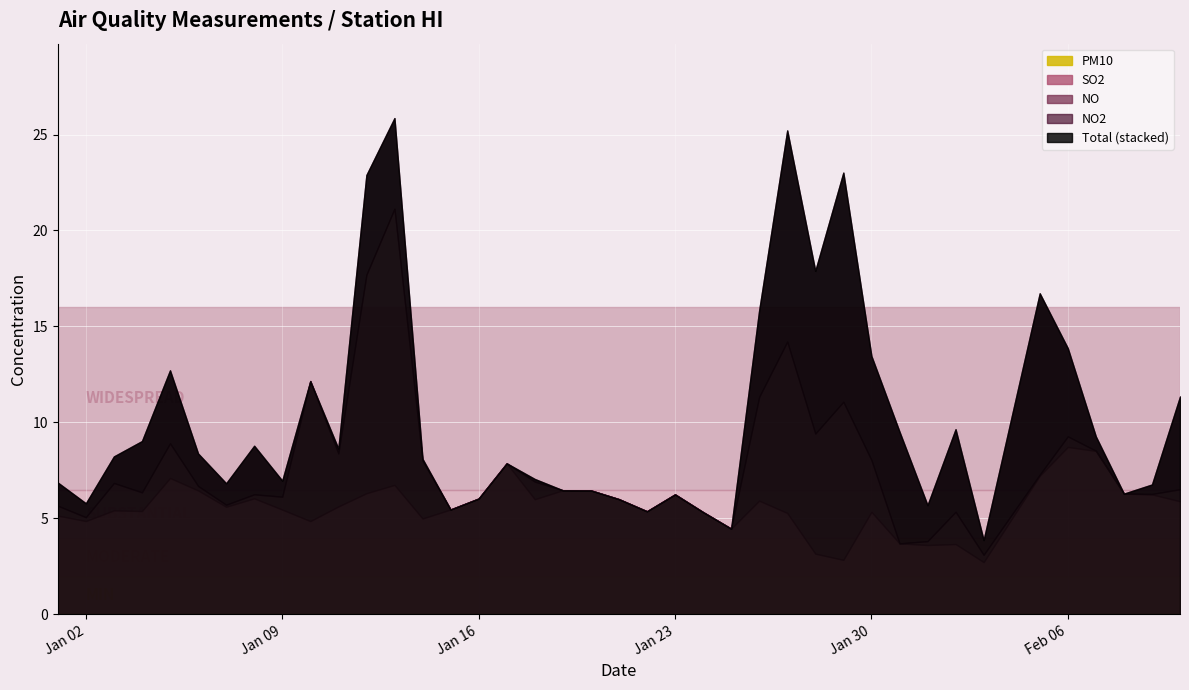

At how many categories does at least one series exceed 6?

20